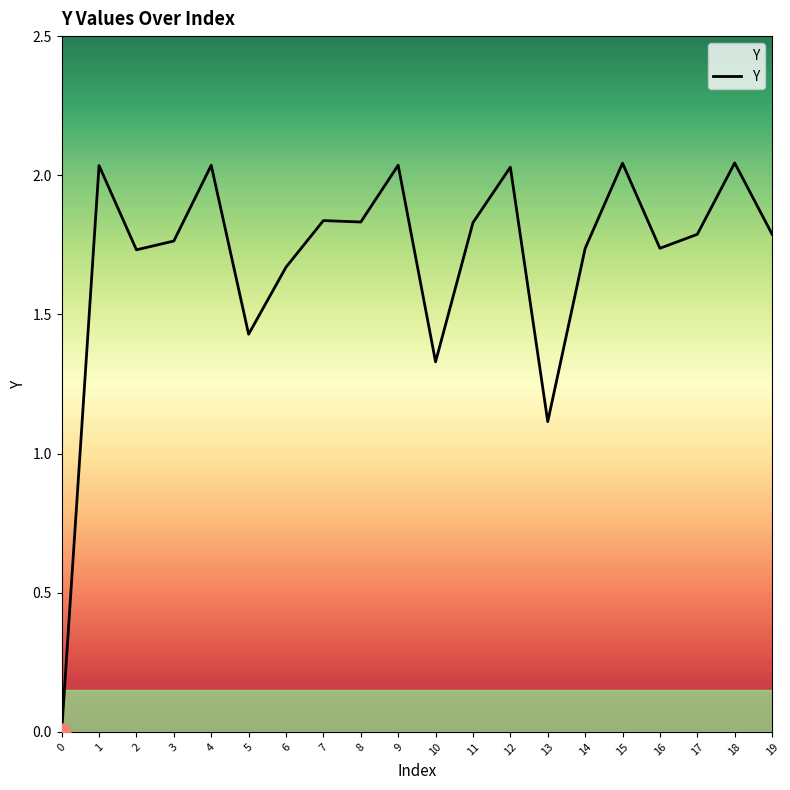

Is it true that the value at 3 is 2.9?

False